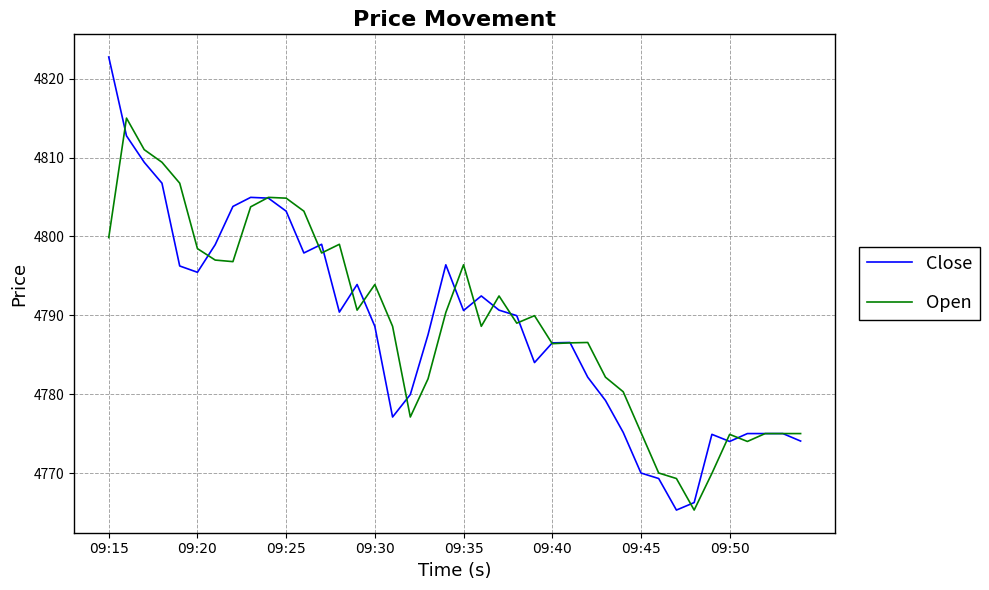

What is the smallest value displayed?

4765.3